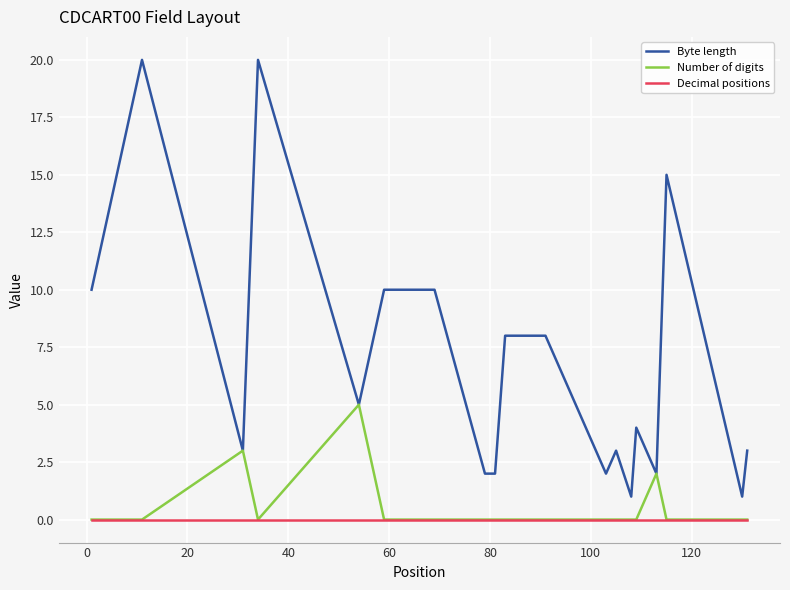

Reading right to left, extract all data points from this chart.

Byte length: 3	1	15	2	4	1	3	2	4	8	8	2	2	10	10	5	20	3	20	10
Number of digits: 0	0	0	2	0	0	0	0	0	0	0	0	0	0	0	5	0	3	0	0
Decimal positions: 0	0	0	0	0	0	0	0	0	0	0	0	0	0	0	0	0	0	0	0